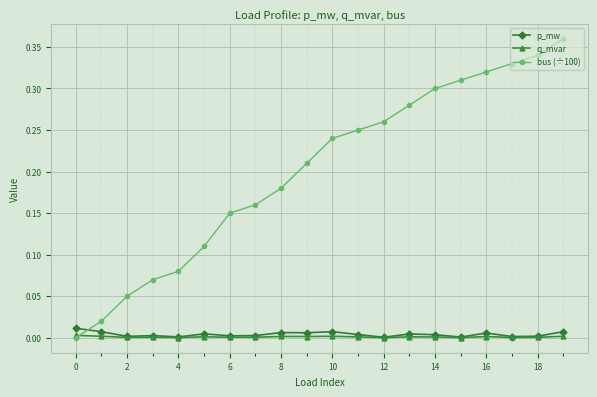

How many intersections are there between bus (÷100) and p_mw?

1